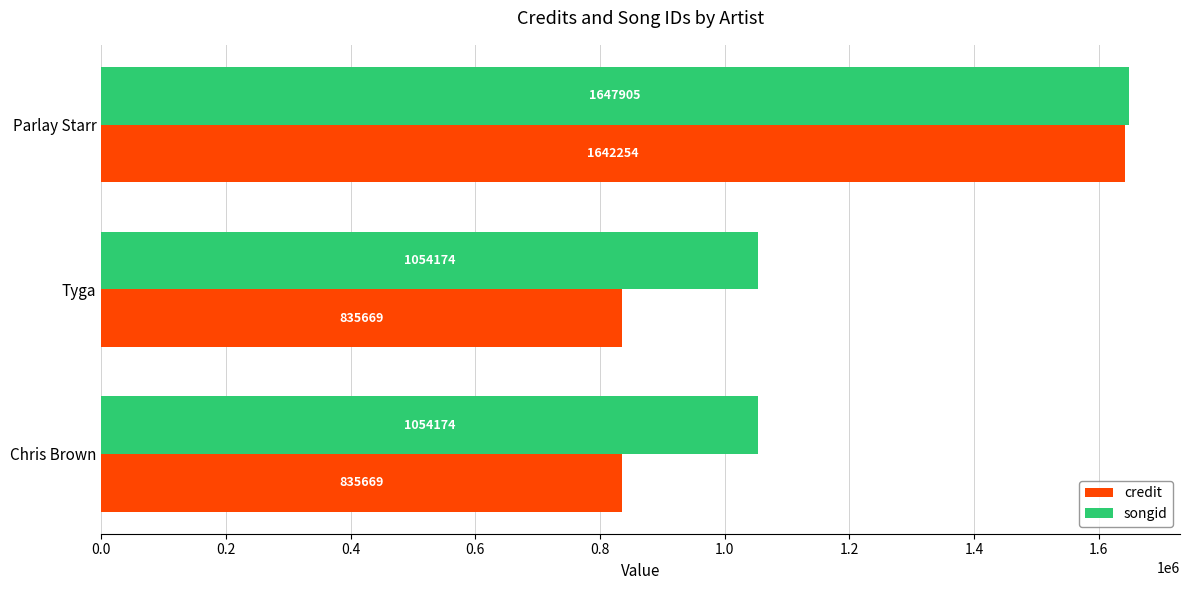

What is the sum of all credit values?

3313592